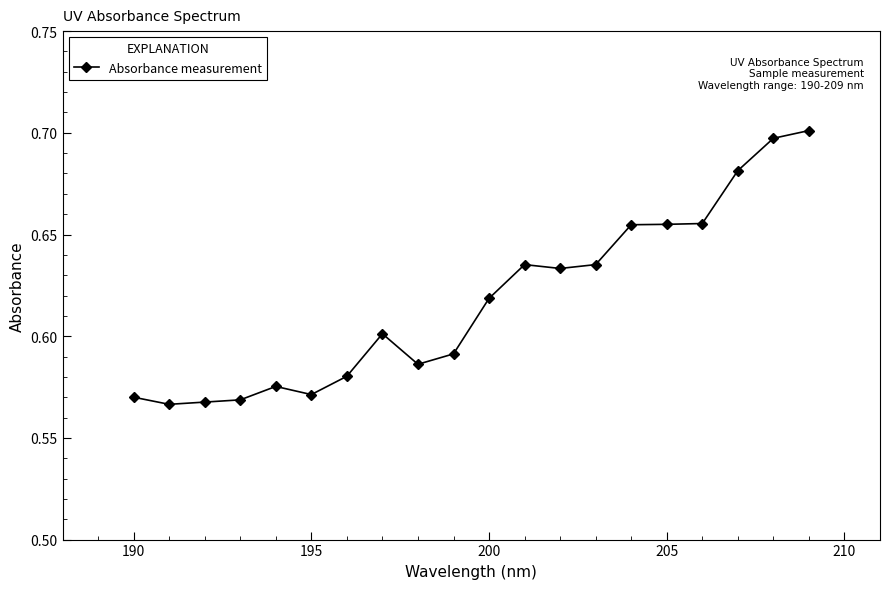

Count the values in the range 0 to 1.

20